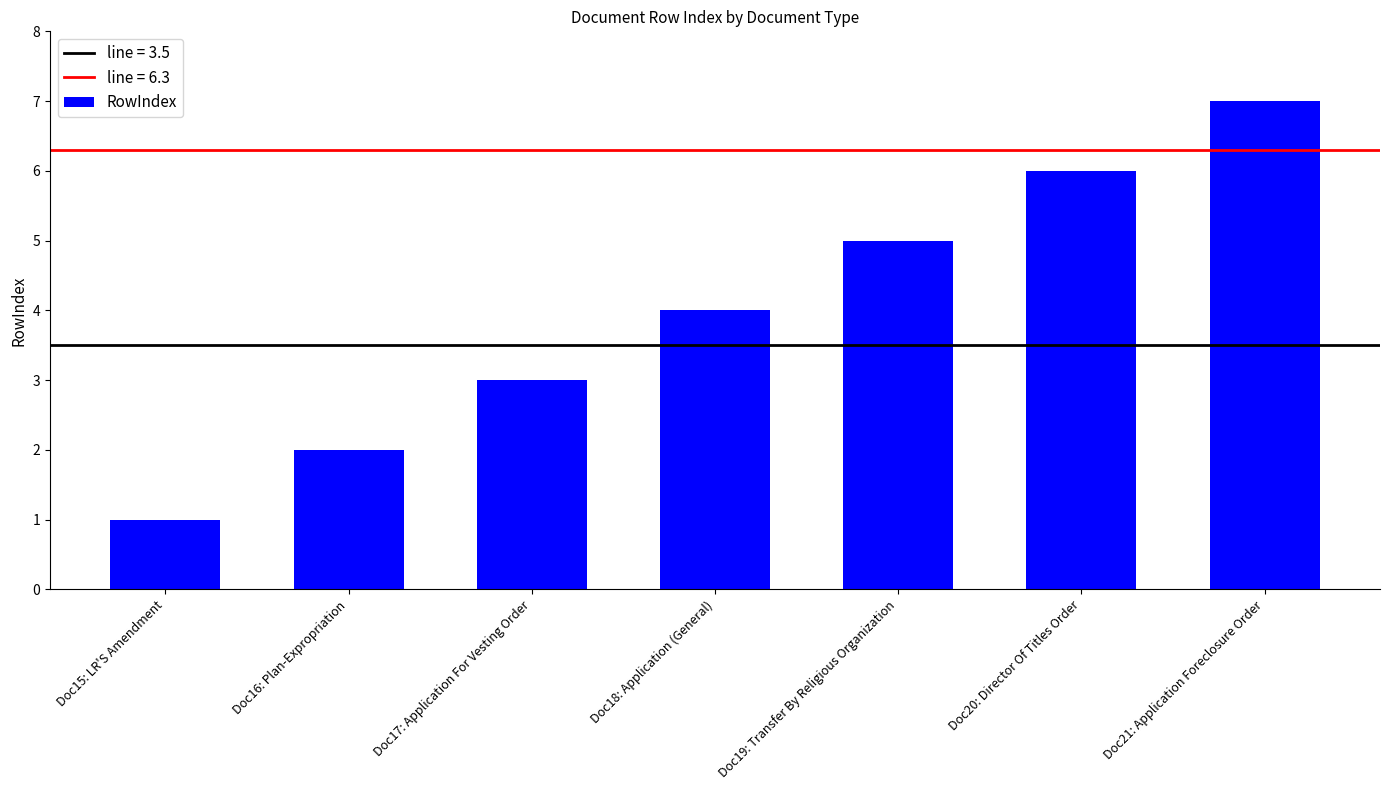

Rank the categories by value from lowest to highest.

Doc15: LR'S Amendment, Doc16: Plan-Expropriation, Doc17: Application For Vesting Order, Doc18: Application (General), Doc19: Transfer By Religious Organization, Doc20: Director Of Titles Order, Doc21: Application Foreclosure Order